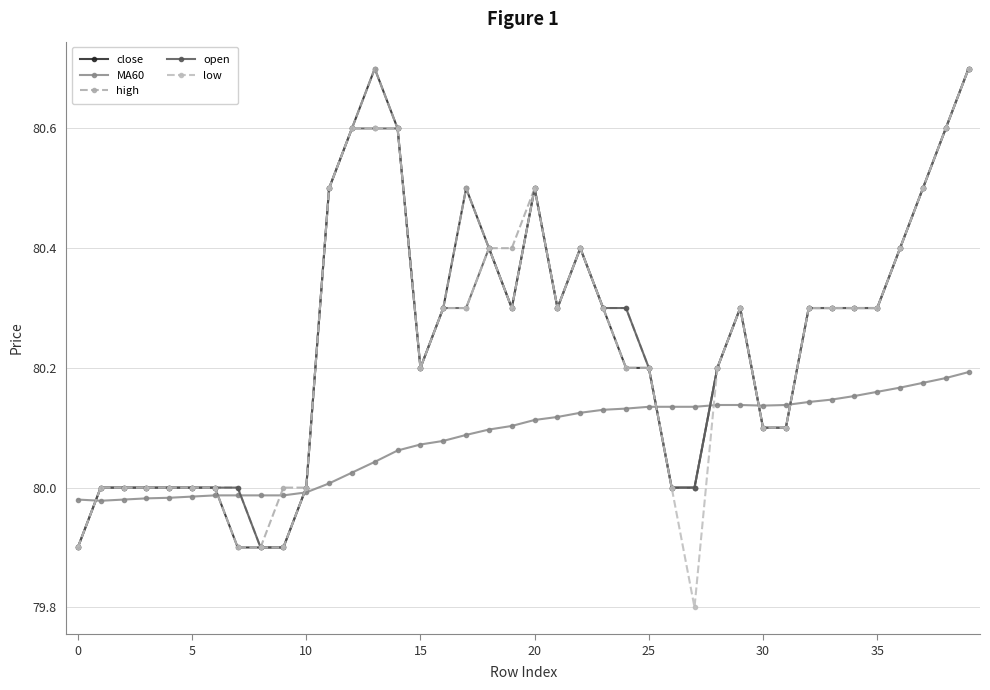

Does the chart have visible grid lines?

Yes